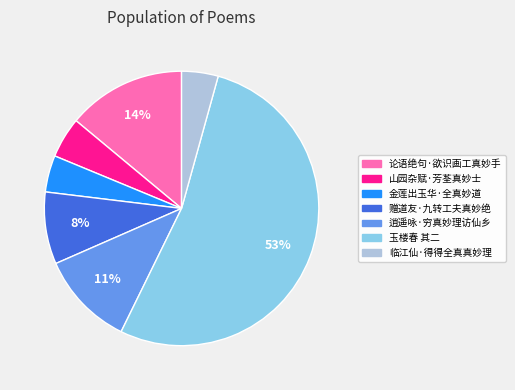

Is it true that 赠道友·九转工夫真妙绝 is 3% of the pie?

False